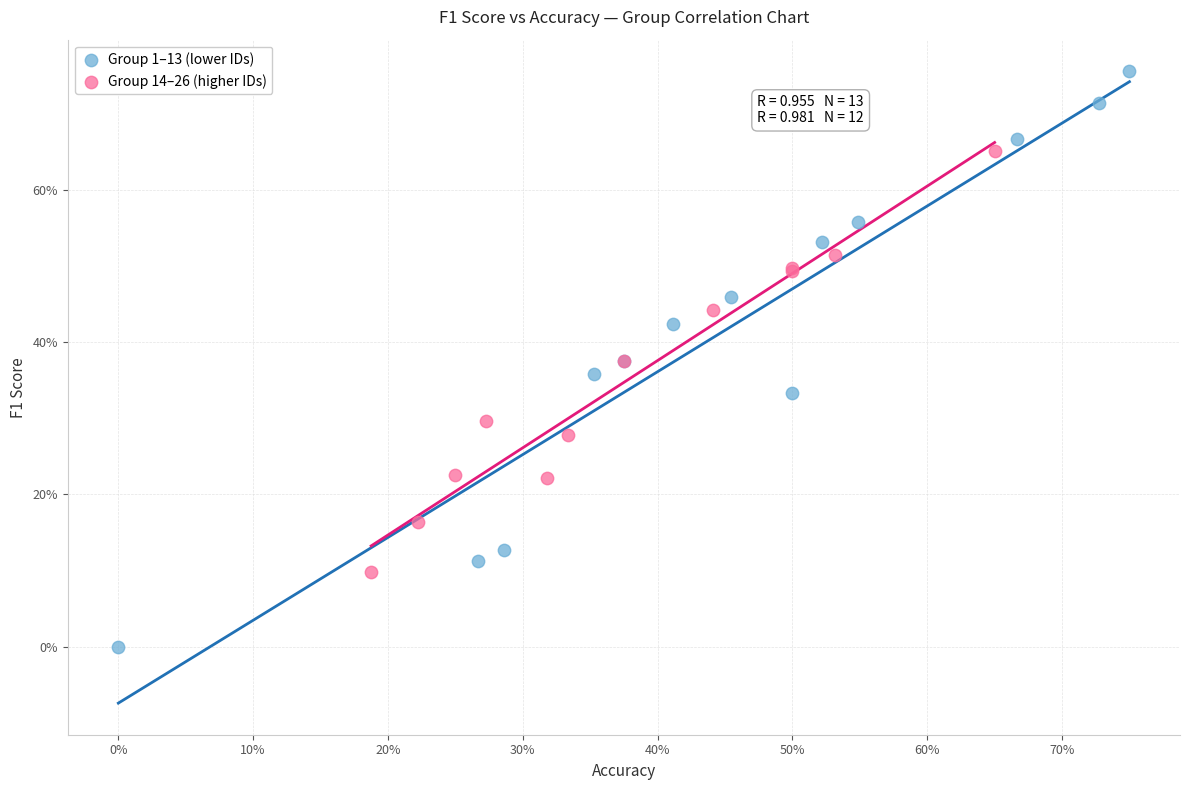

Which series contains the lowest Y value?

Group 1–13 (lower IDs)